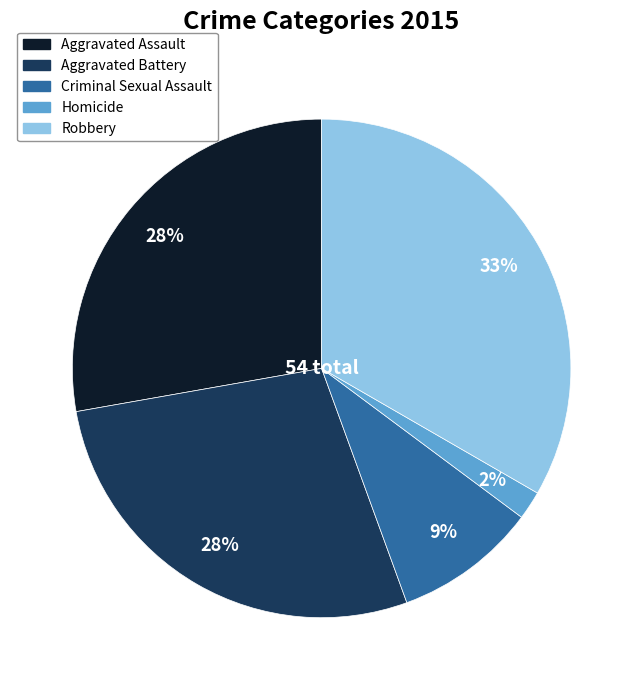

To the nearest percent, what portion does Homicide represent?

2%